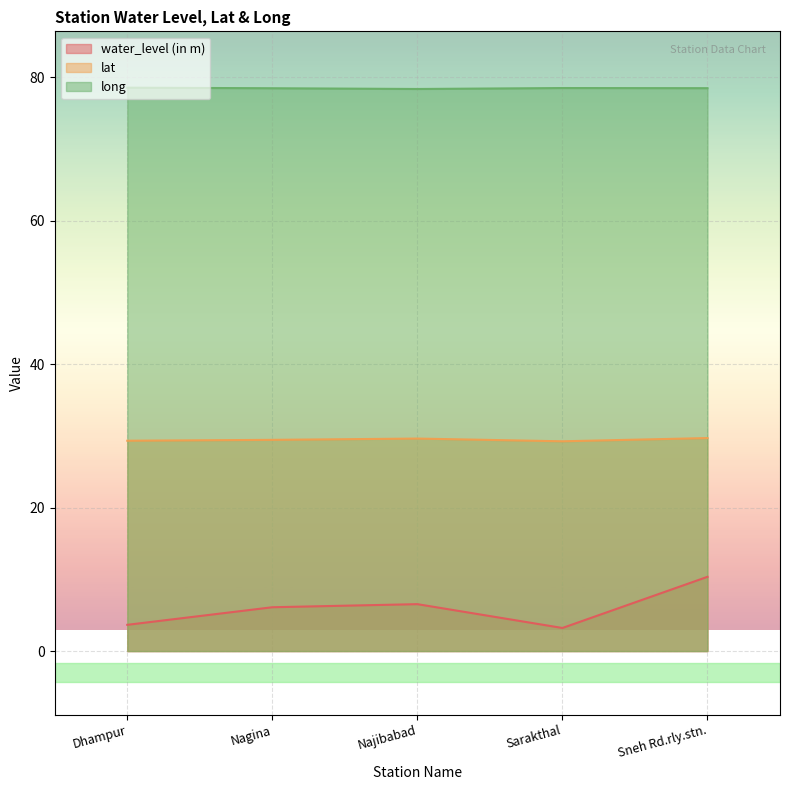

What is the sum of the long values at Dhampur and Sneh Rd.rly.stn.?

157.0